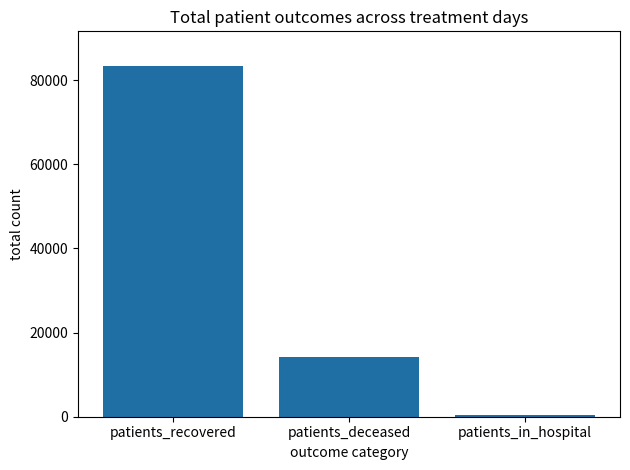

The chart shows a value of 7514 at patients_deceased. True or false?

False